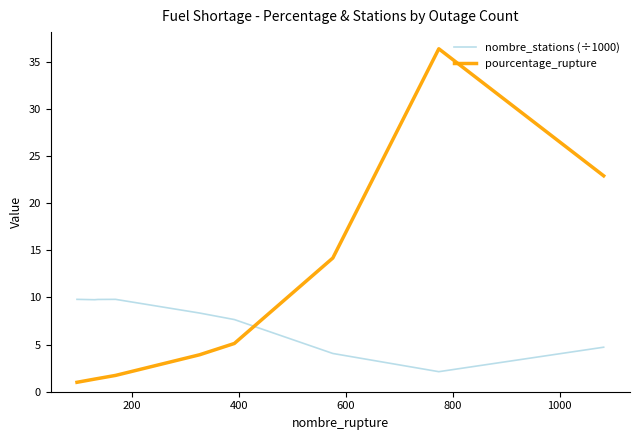

True or false: pourcentage_rupture and nombre_stations (÷1000) cross at least once.

True